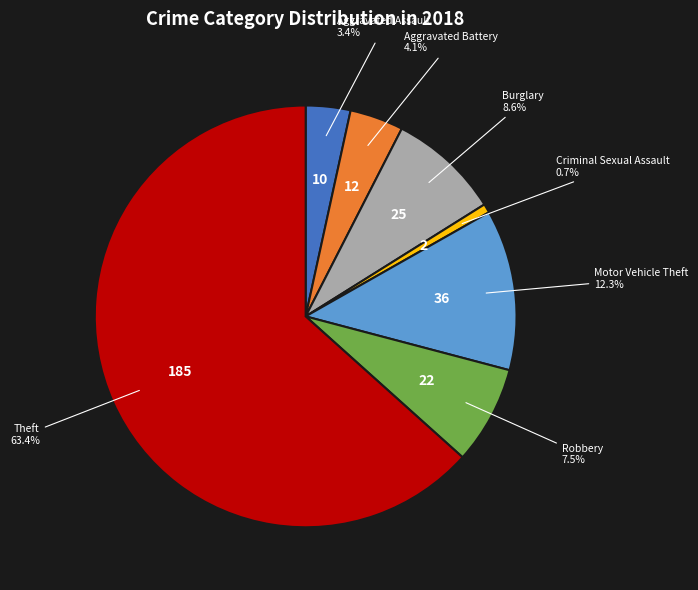

Is there any slice that represents more than half of the pie?

Yes